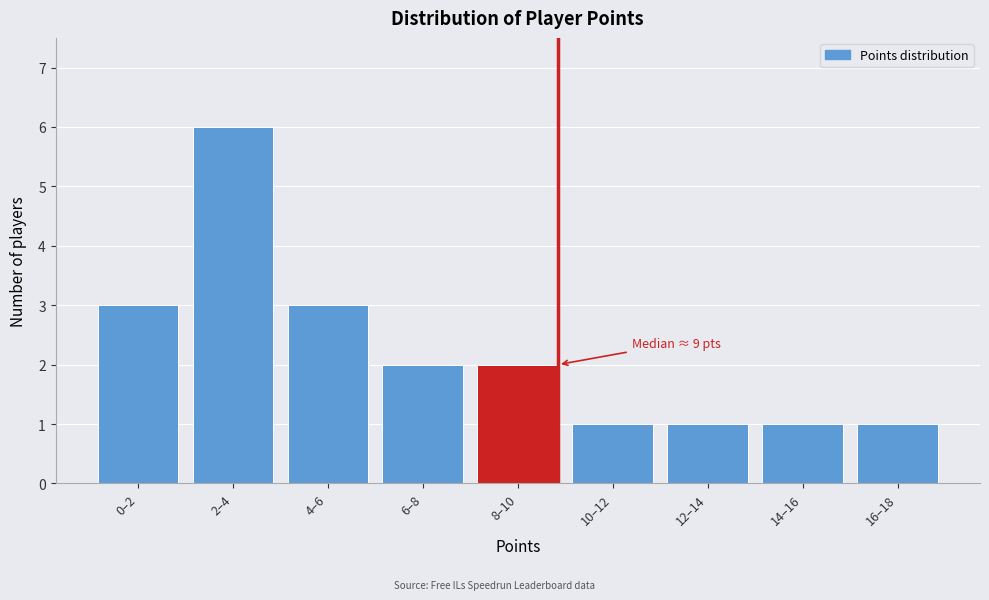

Reading left to right, what are all the values shown in this chart?

3	6	3	2	2	1	1	1	1